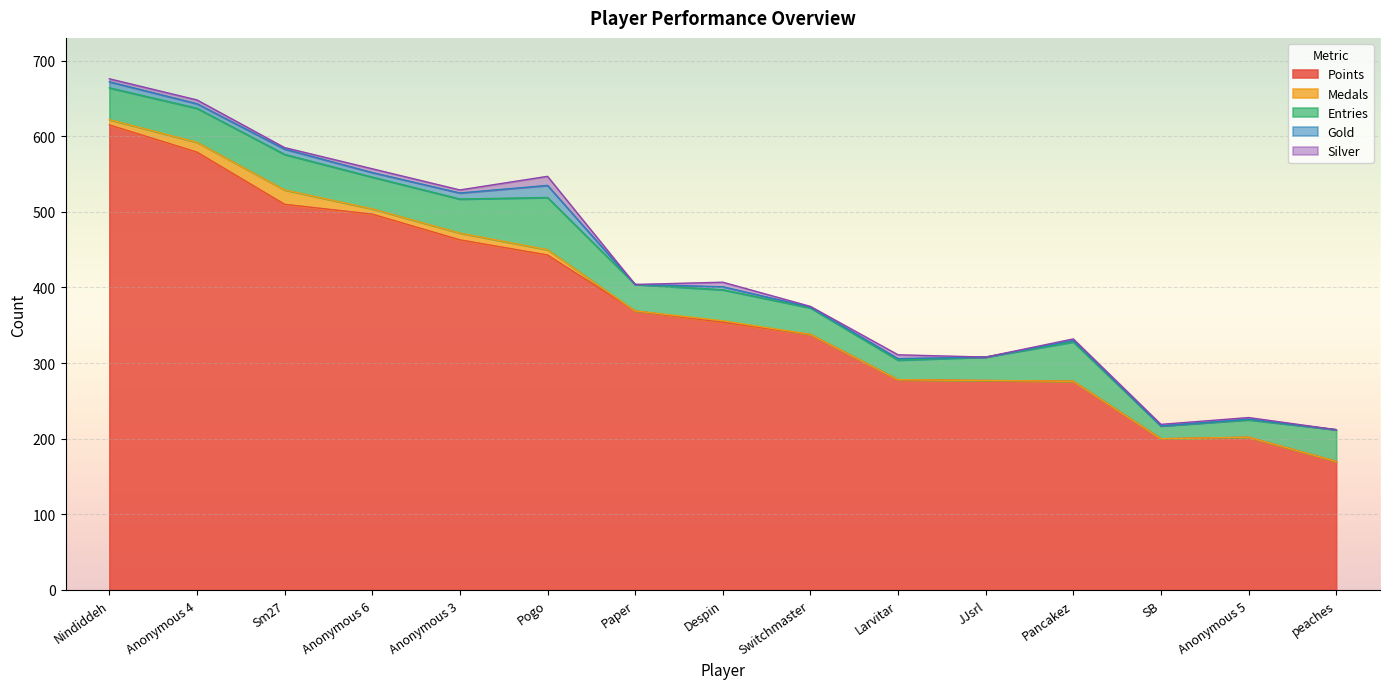

At which category does the chart reach its peak across all series?

Nindiddeh